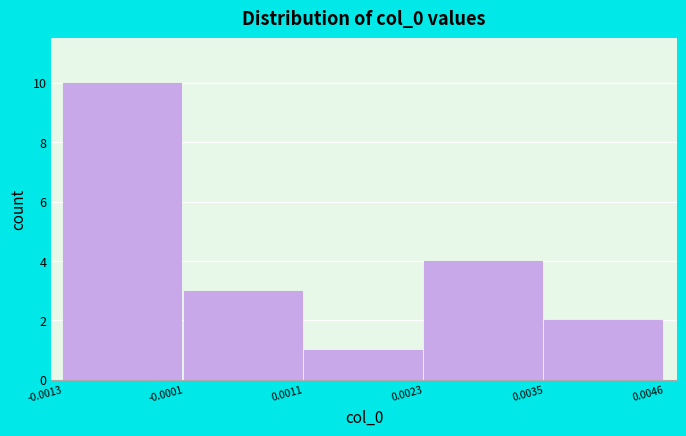

Reading left to right, transcribe this chart: for each bar, give the range it covers on the x-axis and its height. The values are not printed on the chart, so give them approximately, as read against the axis.

-0.0013 to -0.0001: 10
-0.0001 to 0.0011: 3
0.0011 to 0.0023: 1
0.0023 to 0.0035: 4
0.0035 to 0.0046: 2